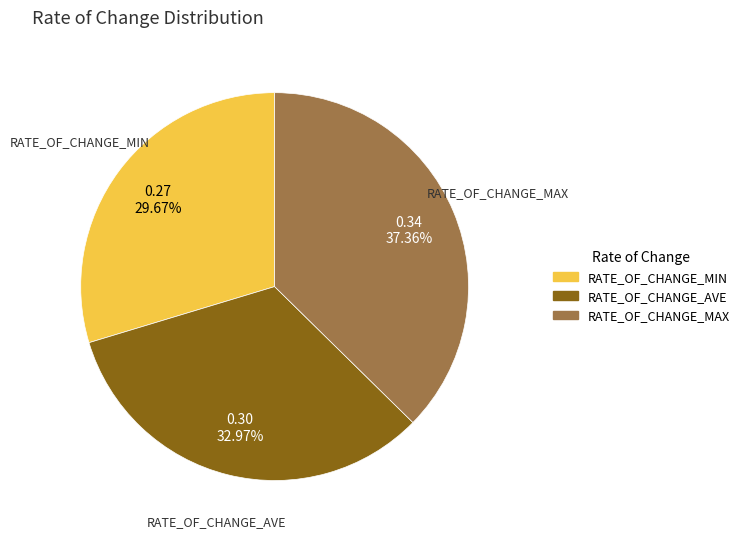

How many segments does this pie chart have?

3